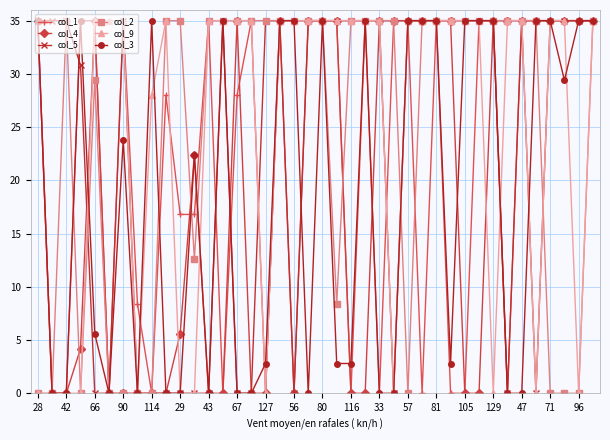

True or false: col_1 has more than 2 interior local peaks.

True